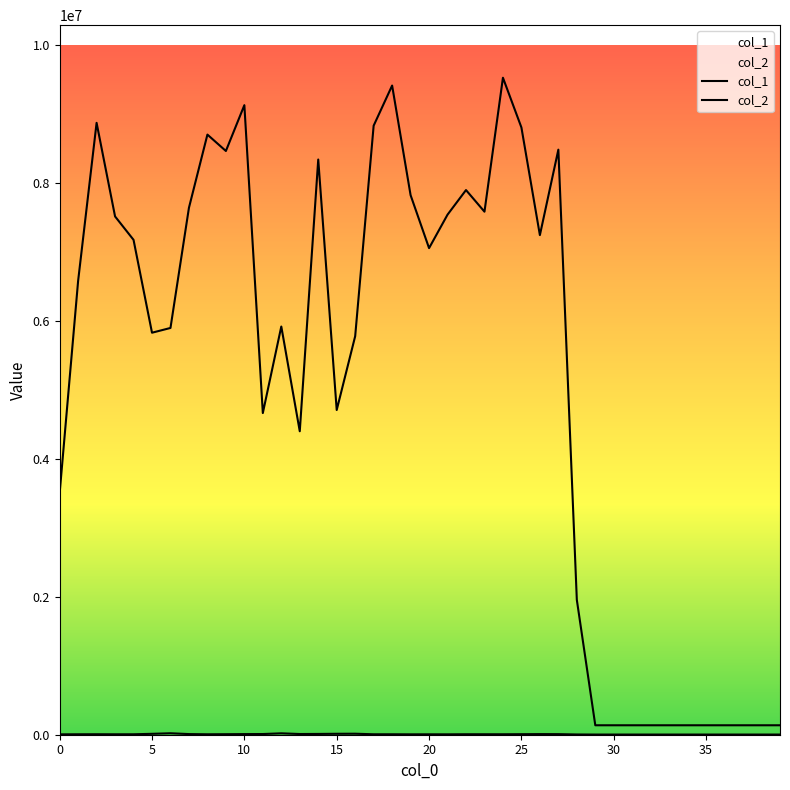

Reading left to right, list all the values displayed in this chart.

col_1: 5393	6346	6911	6201	6498	13050	21158	9272	6290	7510	9089	9925	20263	10079	11358	13591	14557	6422	6499	5547	5842	5569	6826	6690	6519	7662	8902	8259	3589	2448	2448	2448	2448	2448	2448	2448	2448	2448	2448	2448
col_2: 3504774	6583151	8875408	7517852	7178398	5831253	5900190	7643604	8704859	8467063	9131818	4665962	5921022	4401704	8343357	4710211	5780619	8834258	9416368	7826513	7058098	7543800	7900360	7586739	9529850	8808400	7246747	8486356	1956691	137088	137088	137088	137088	137088	137088	137088	137088	137088	137088	137088